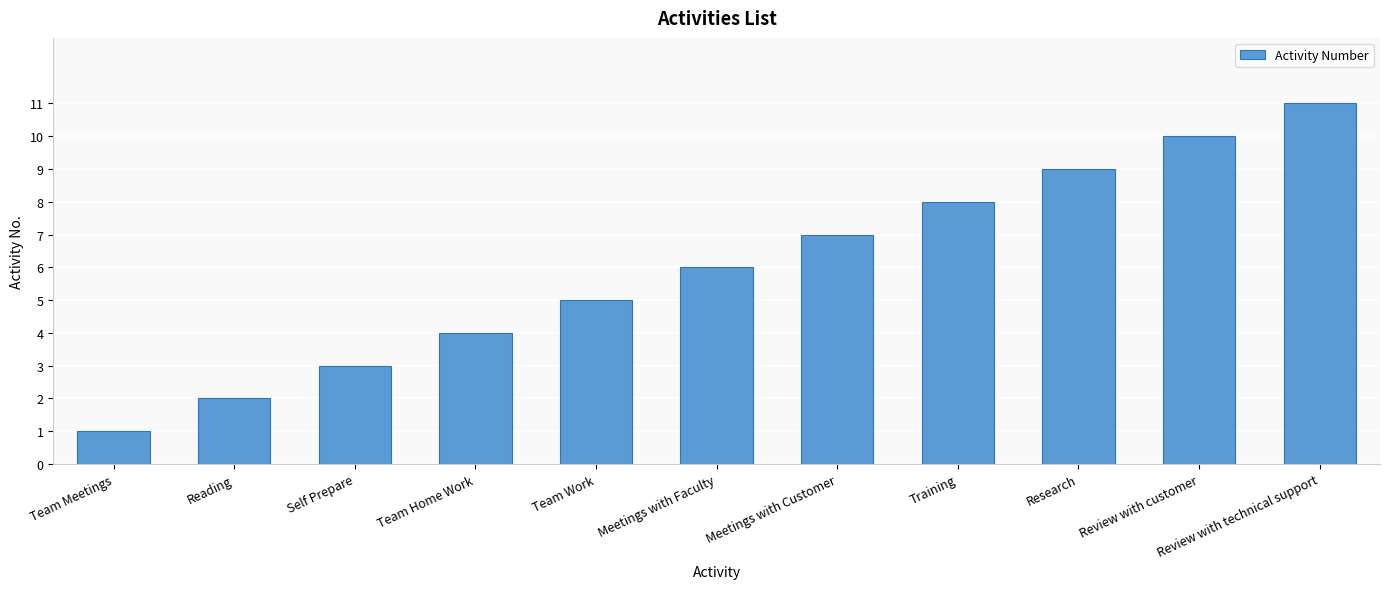

The chart shows a value of 8 at Team Work. True or false?

False